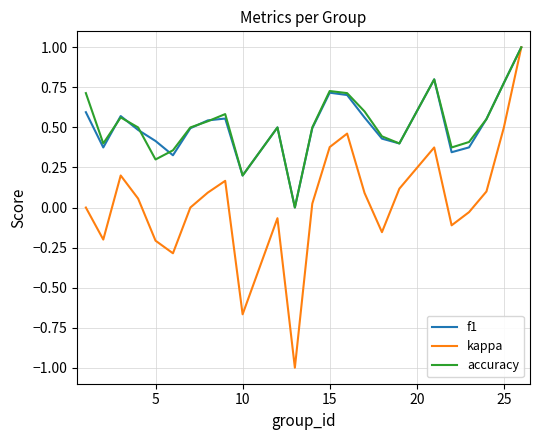

How many lines are shown in the chart?

3